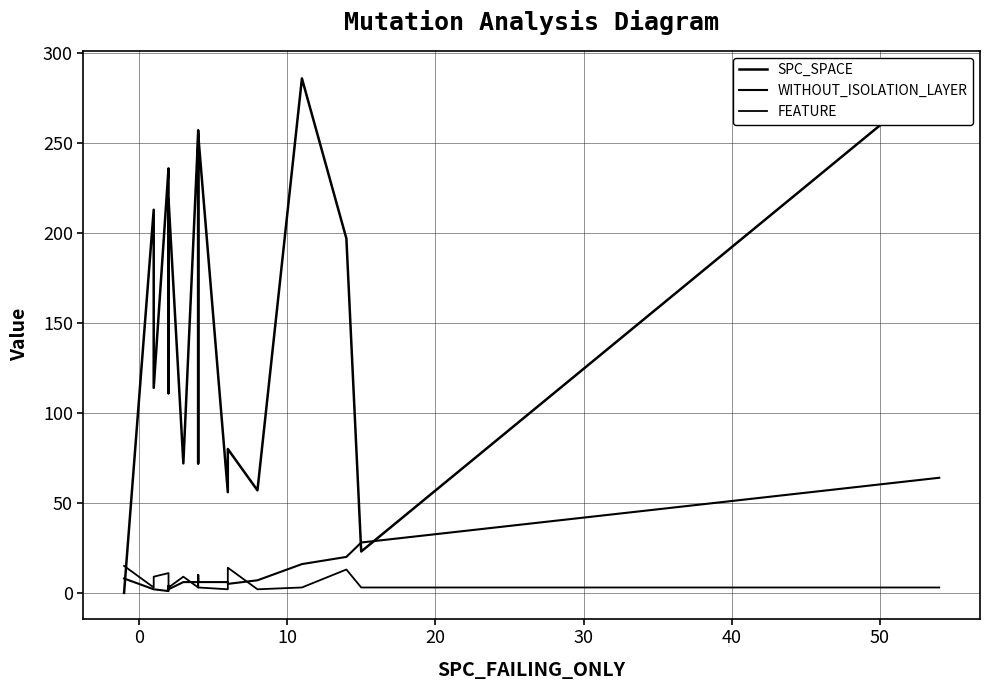

Count the number of data series in this chart.

3